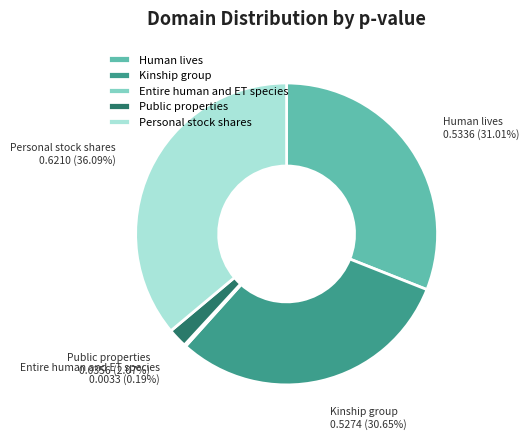

Which slice is the largest?

Personal stock shares